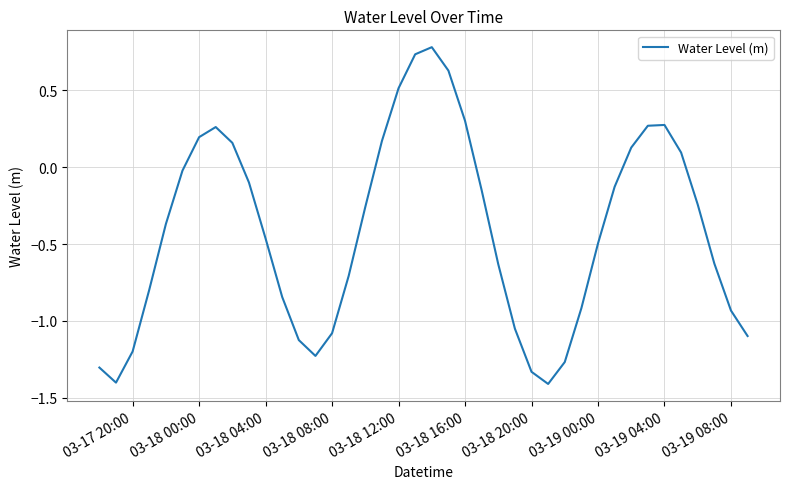

What is the minimum value shown in the chart?

-1.4